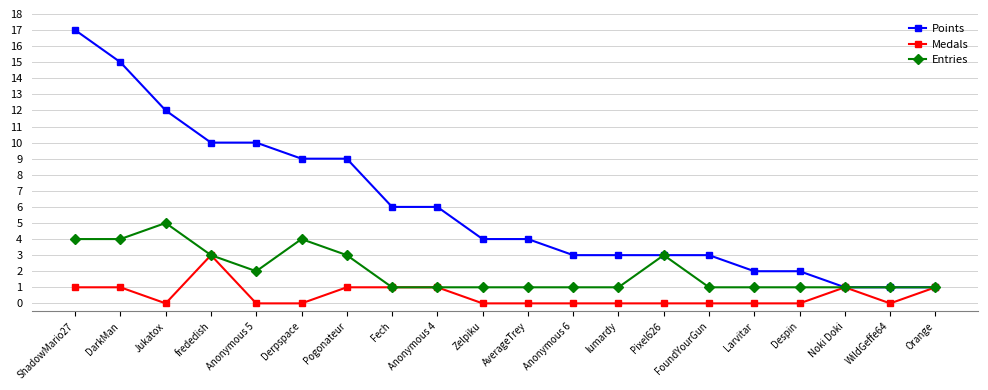

List the series in order of their overall mean, highest first.

Points, Entries, Medals